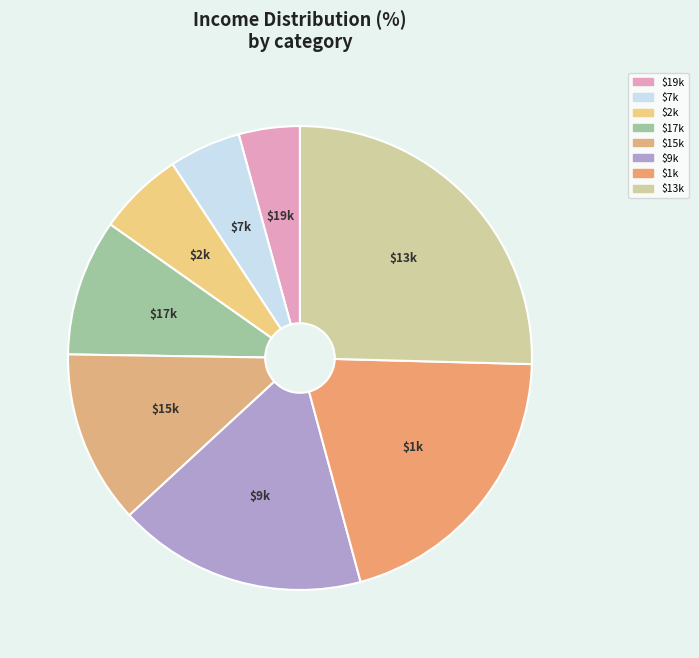

Which slice is the largest?

$13k